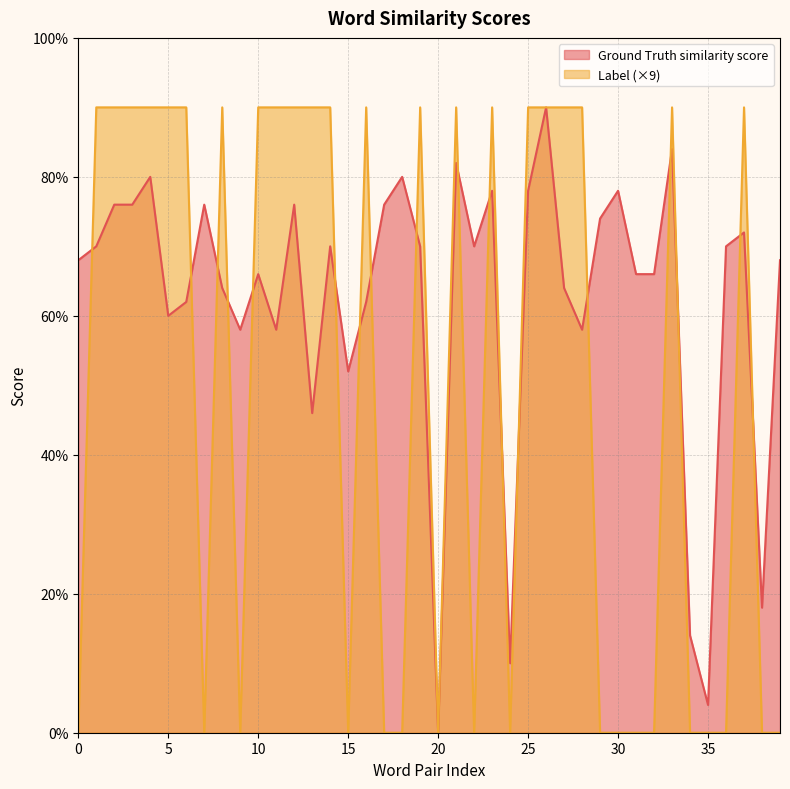

Count the Label values in the range 0 to 9.

40